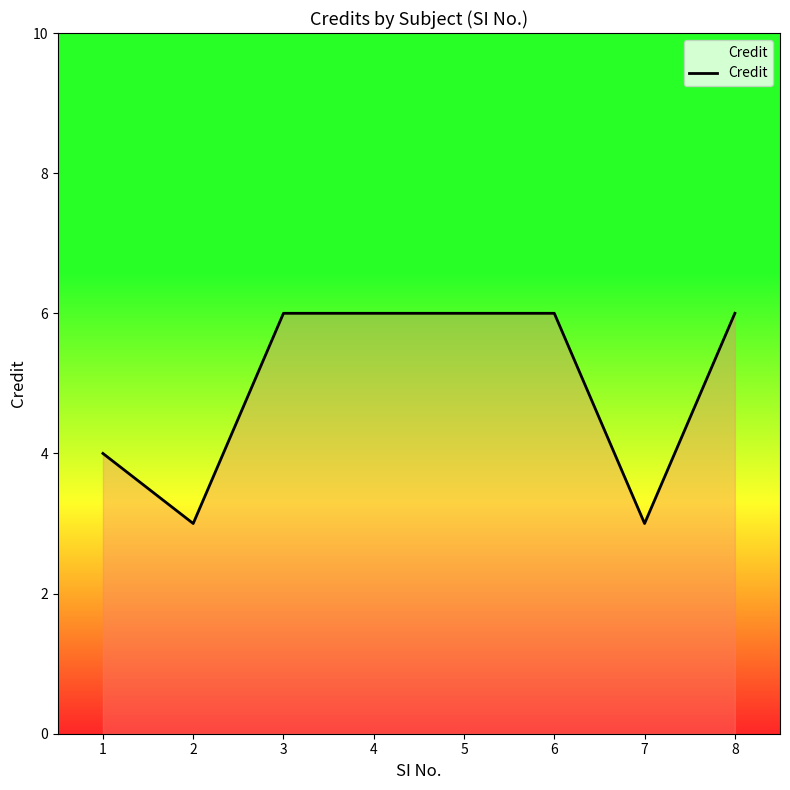

How many distinct data groups are displayed?

1